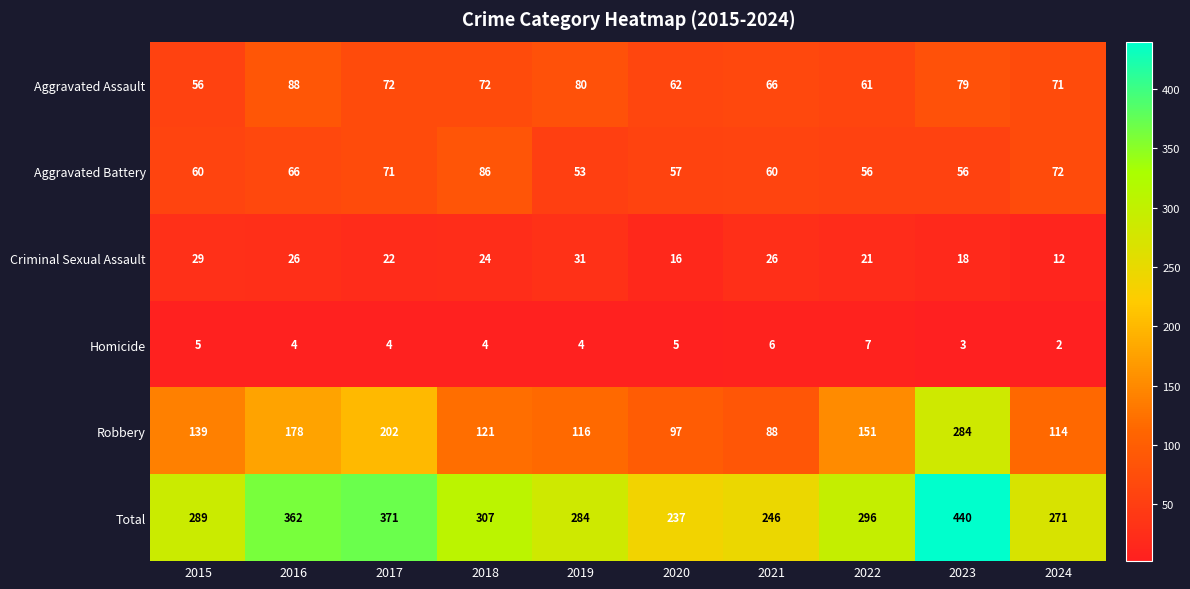

Which series has the largest total across all categories?

Total